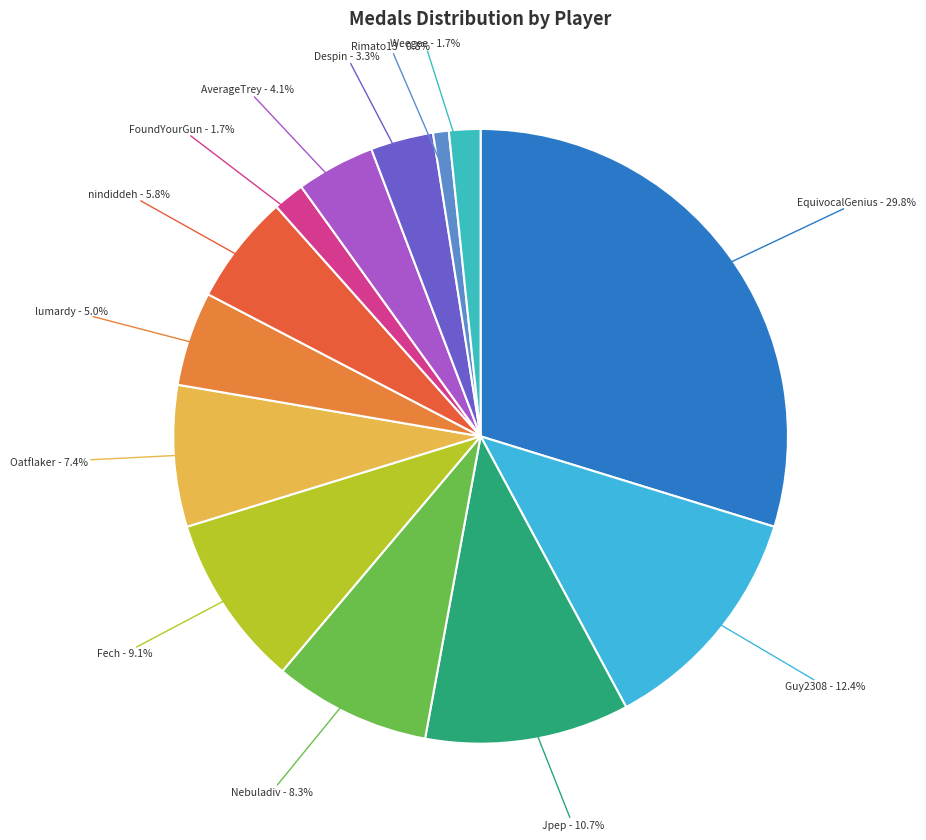

How many segments does this pie chart have?

13